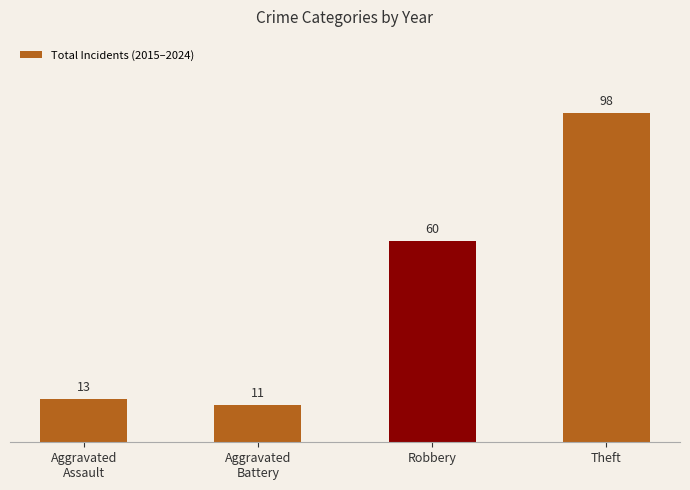

Reading left to right, extract all data points from this chart.

Aggravated
Assault=13	Aggravated
Battery=11	Robbery=60	Theft=98